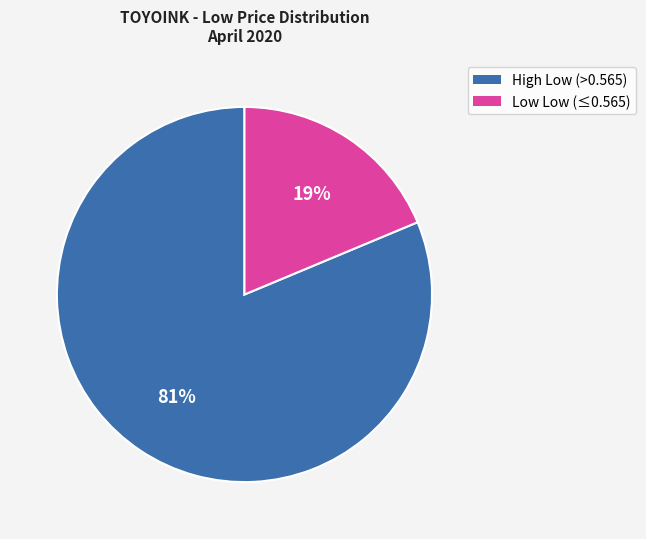

To the nearest percent, what is the average slice percentage?

50%